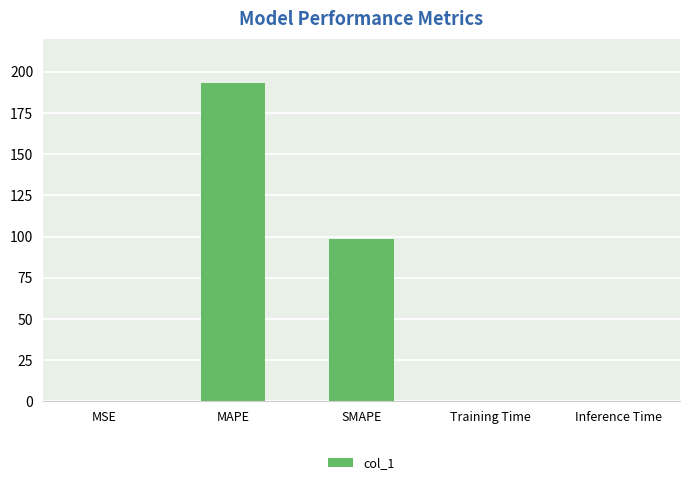

What is the average value?

58.3